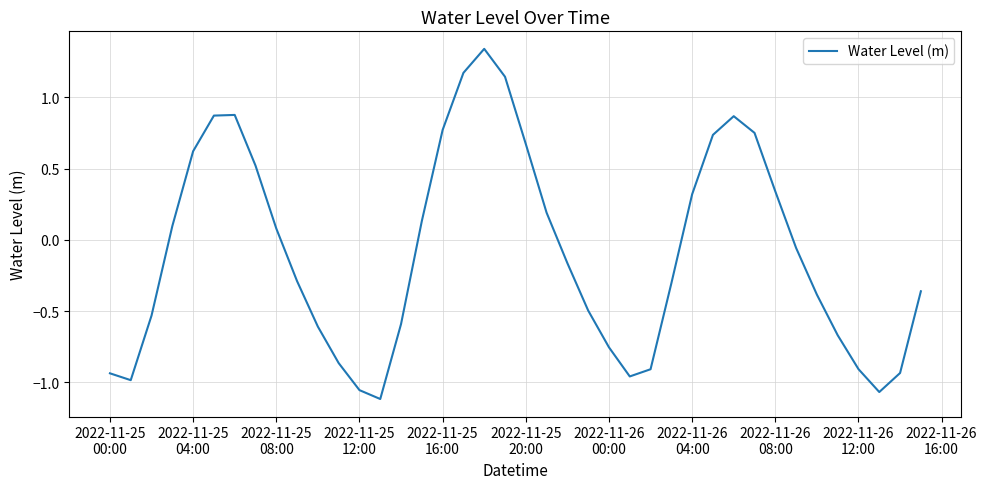

What is the difference between the maximum and minimum values?

2.5